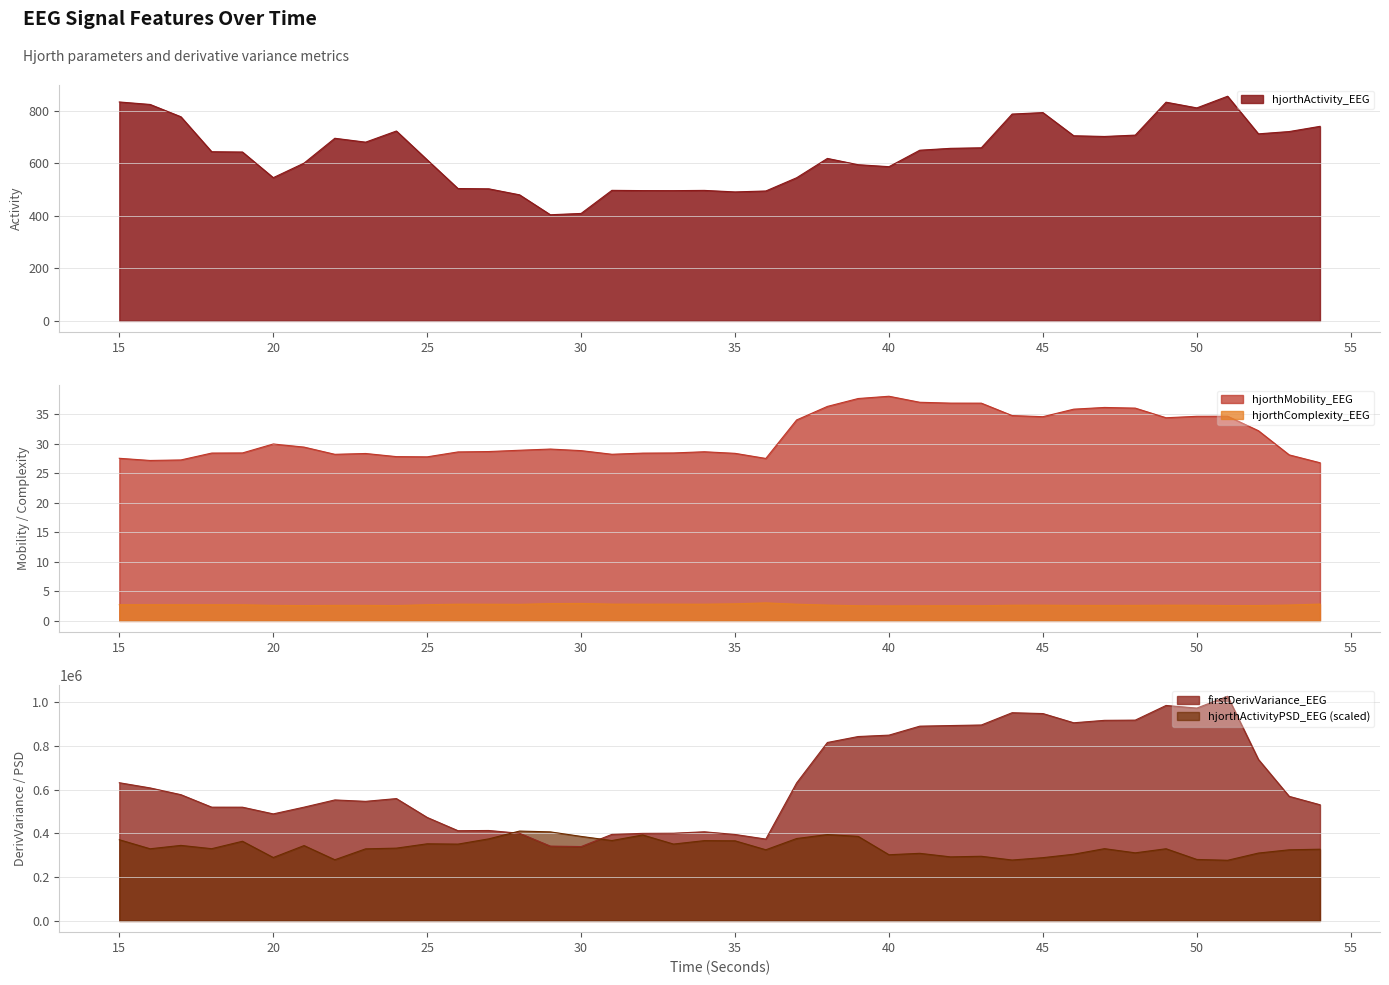

What is the average value of the firstDerivVariance_EEG series?

639171.8